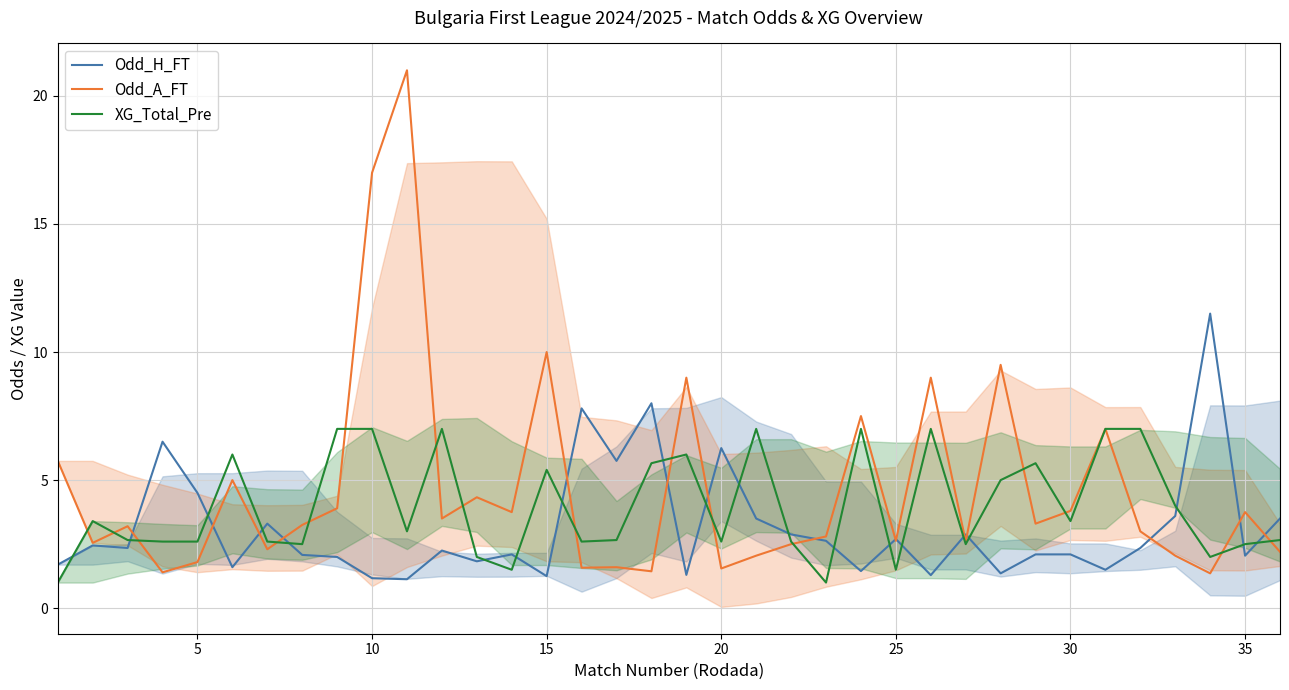

What is the lowest value of the Odd_H_FT series?

1.1